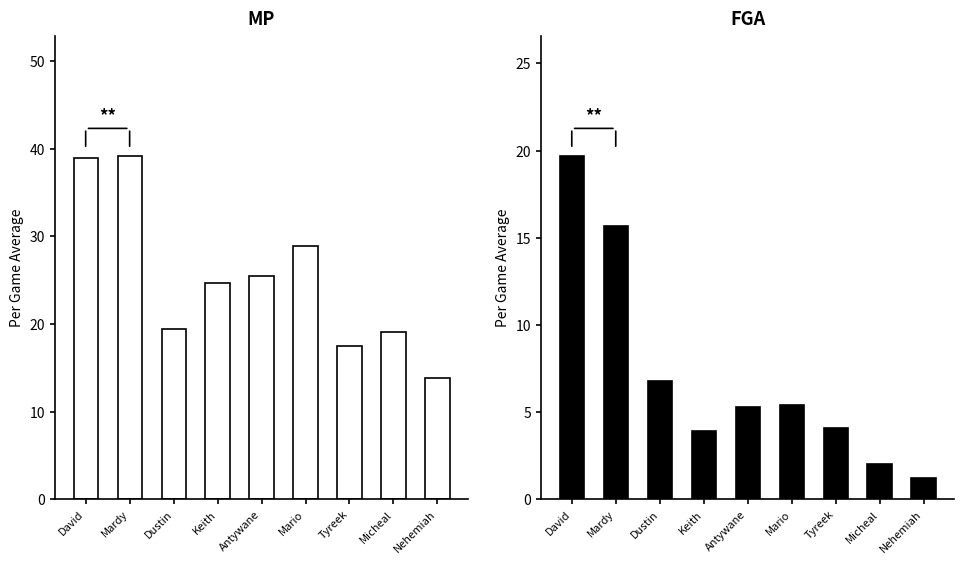

Which series has the largest total across all categories?

MP